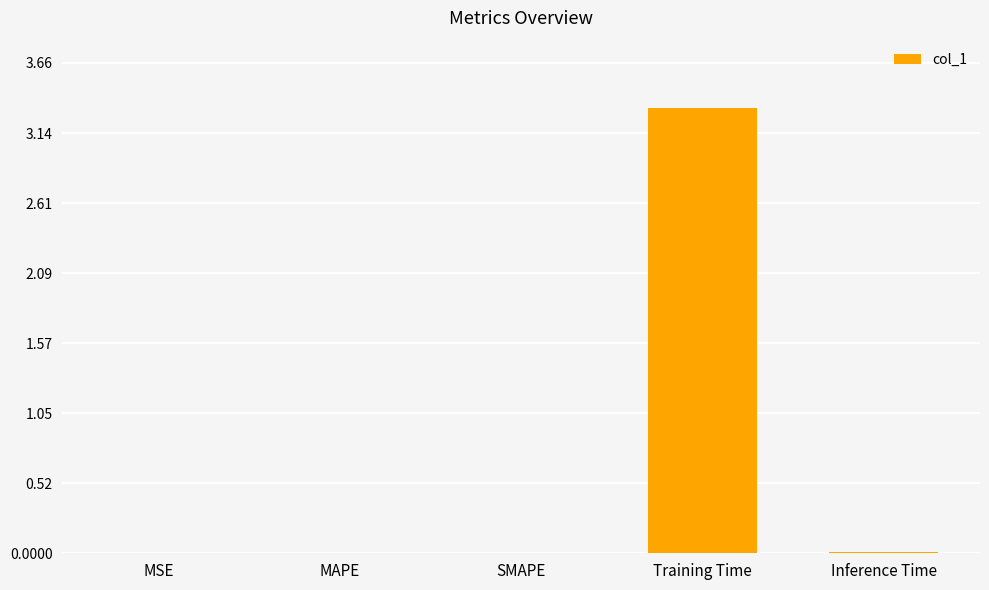

Which category has the highest value across all series?

Training Time